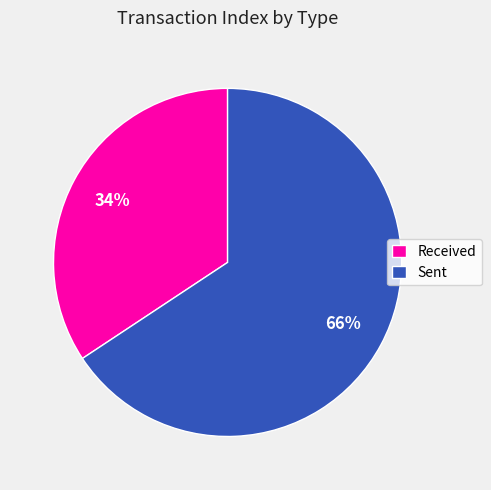

Combined, do Sent and Received account for over 50%?

Yes